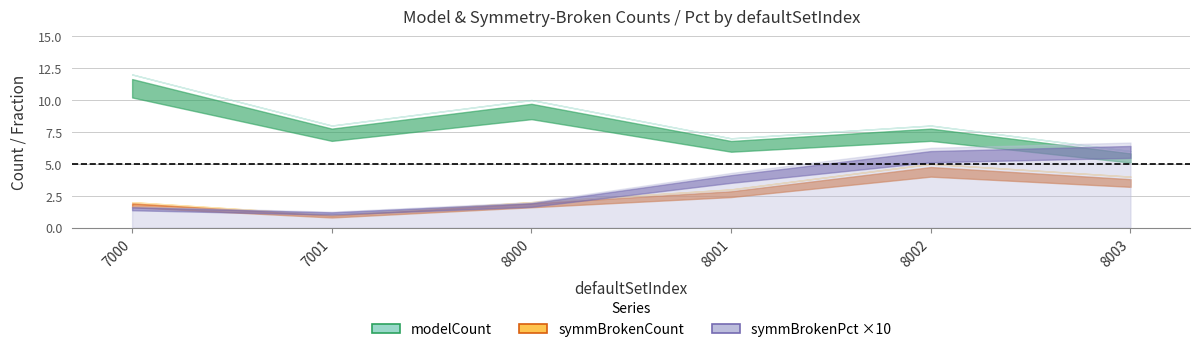

What is the maximum value for symmBrokenCount?

5.0